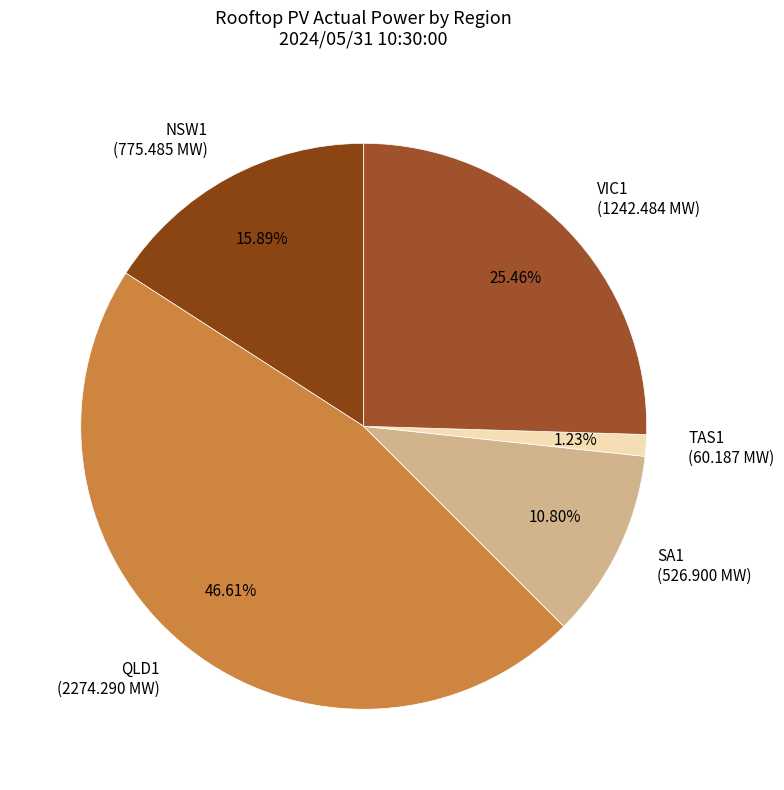

Which category has the smallest portion of the pie?

TAS1